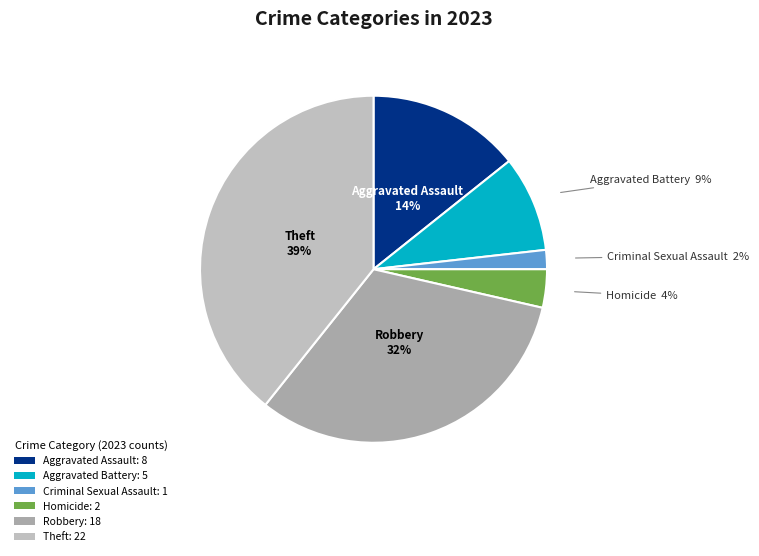

How many slices are in this pie chart?

6